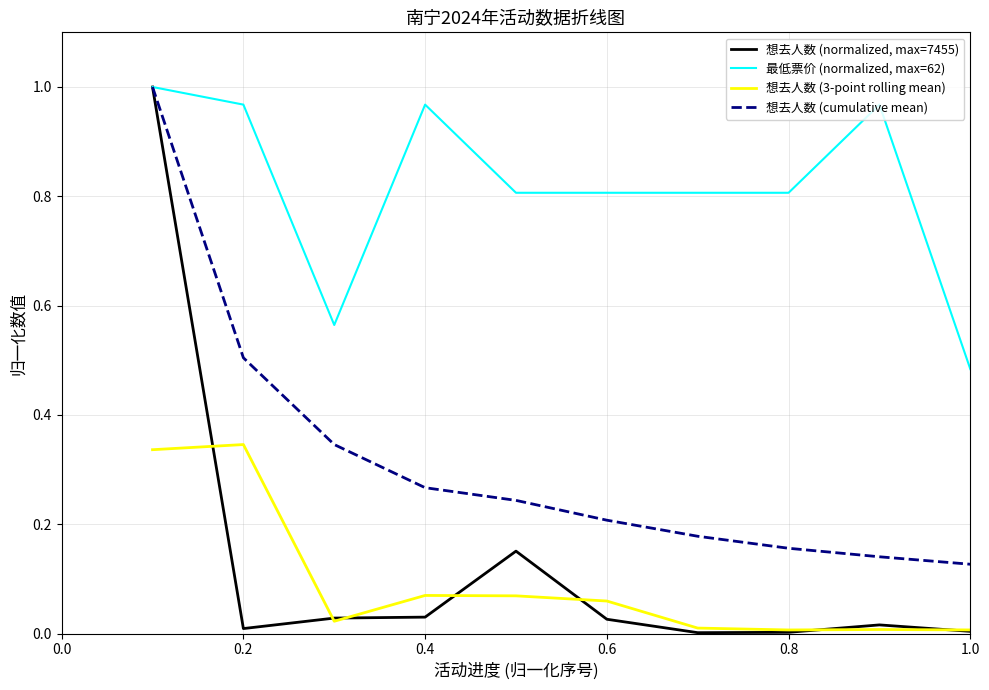

Which series has the widest spread of values?

想去人数 (normalized, max=7455)